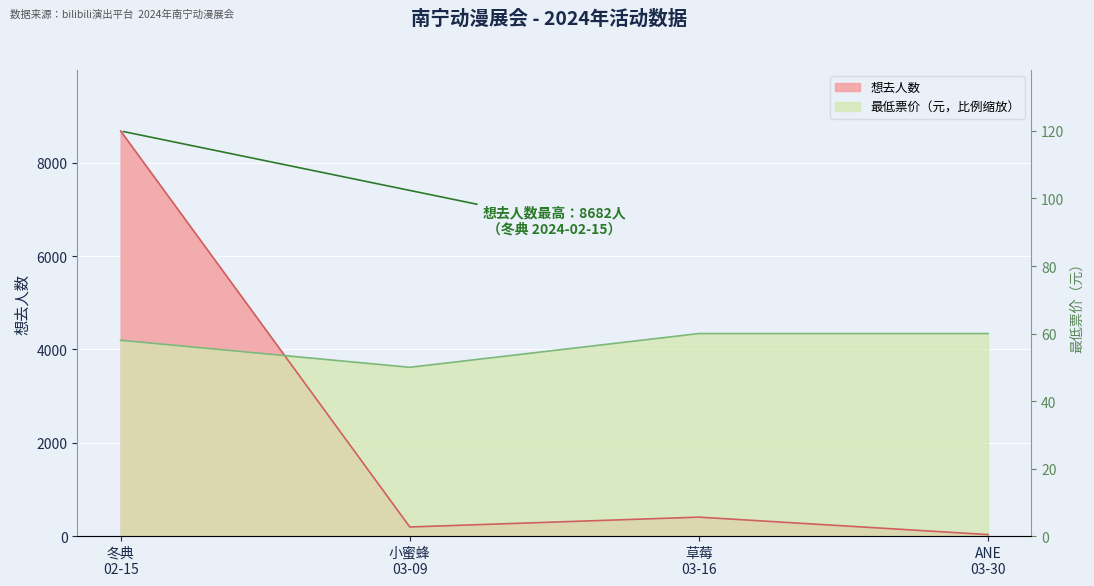

What is the minimum value shown in the chart?

32.0